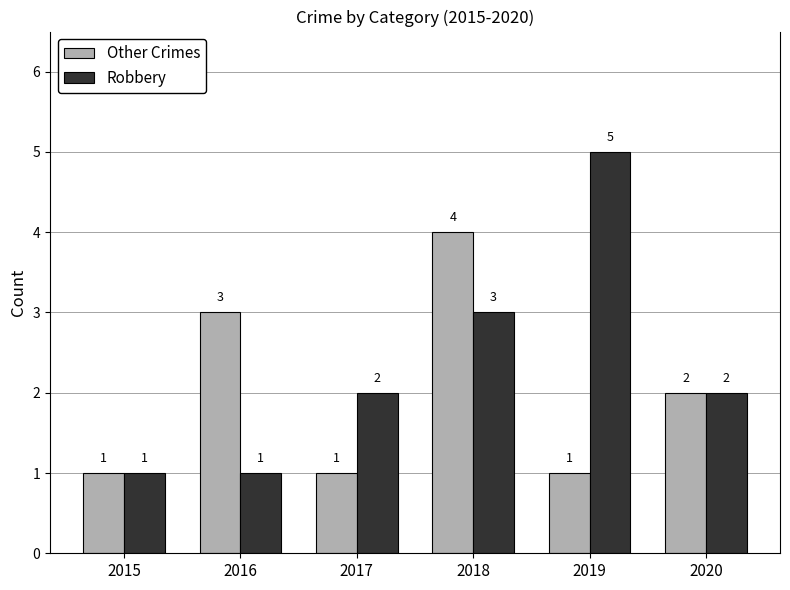

Read the Other Crimes value at 2019.

1